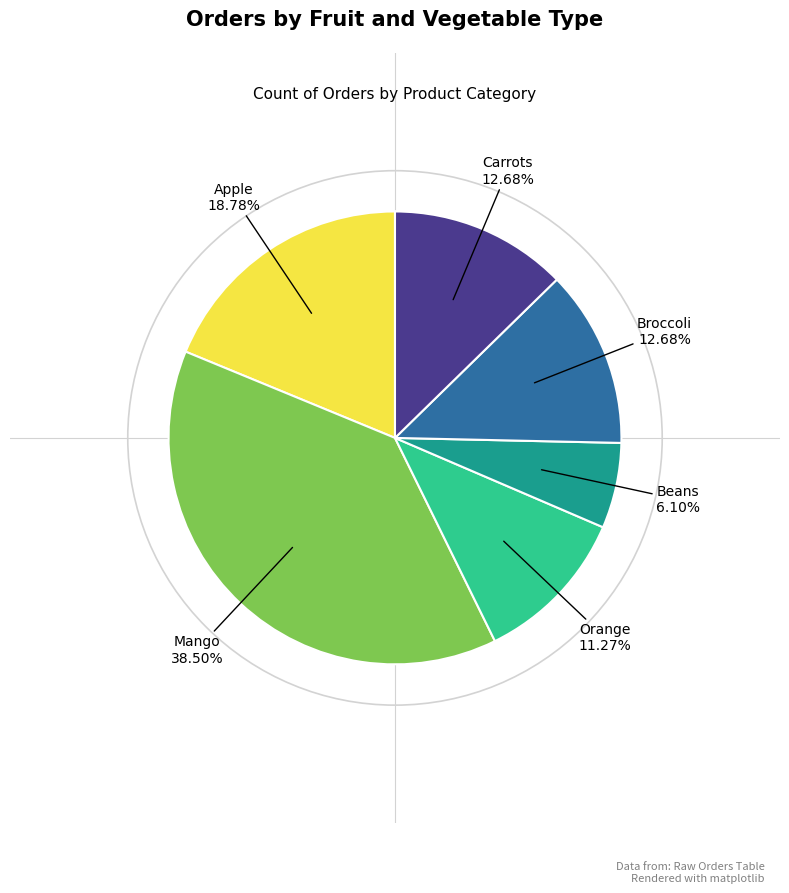

Count the number of slices in the pie.

6